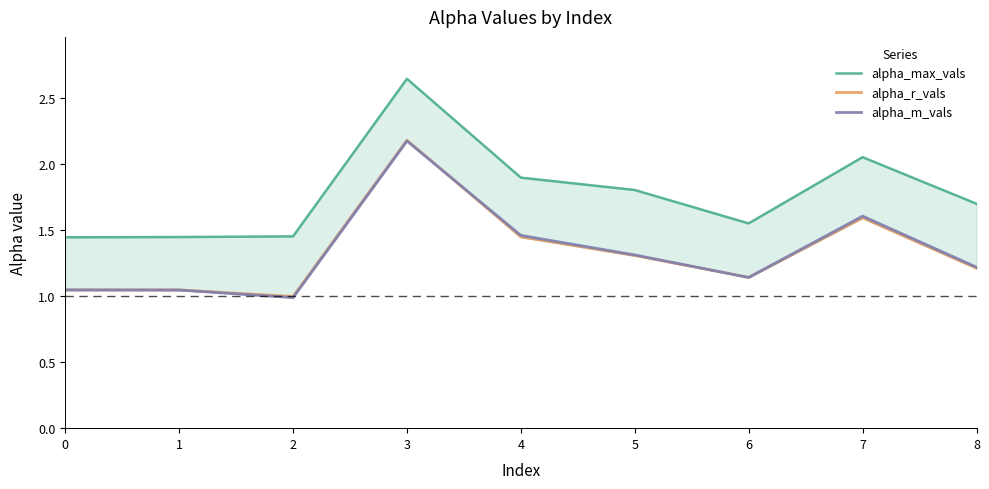

Where is the first local minimum for alpha_max_vals?

6